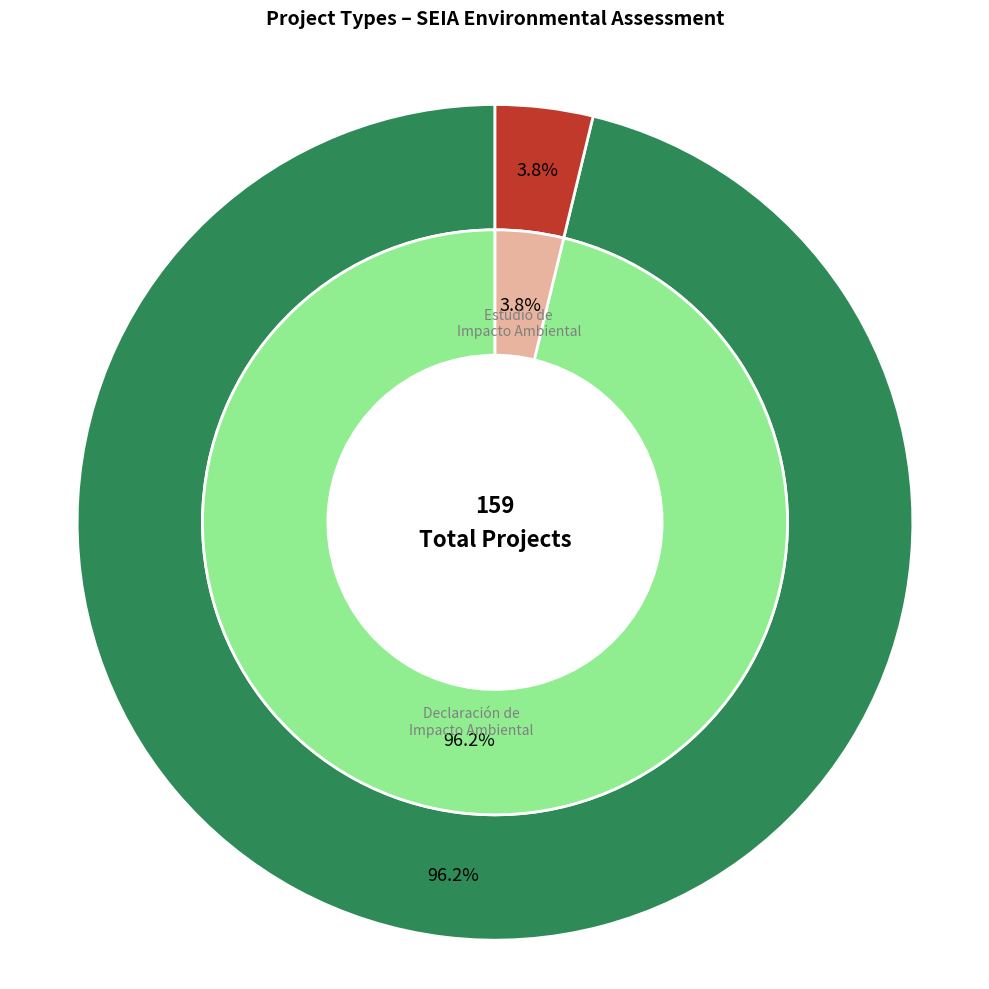

Rank the categories by value from lowest to highest.

EIA, DIA